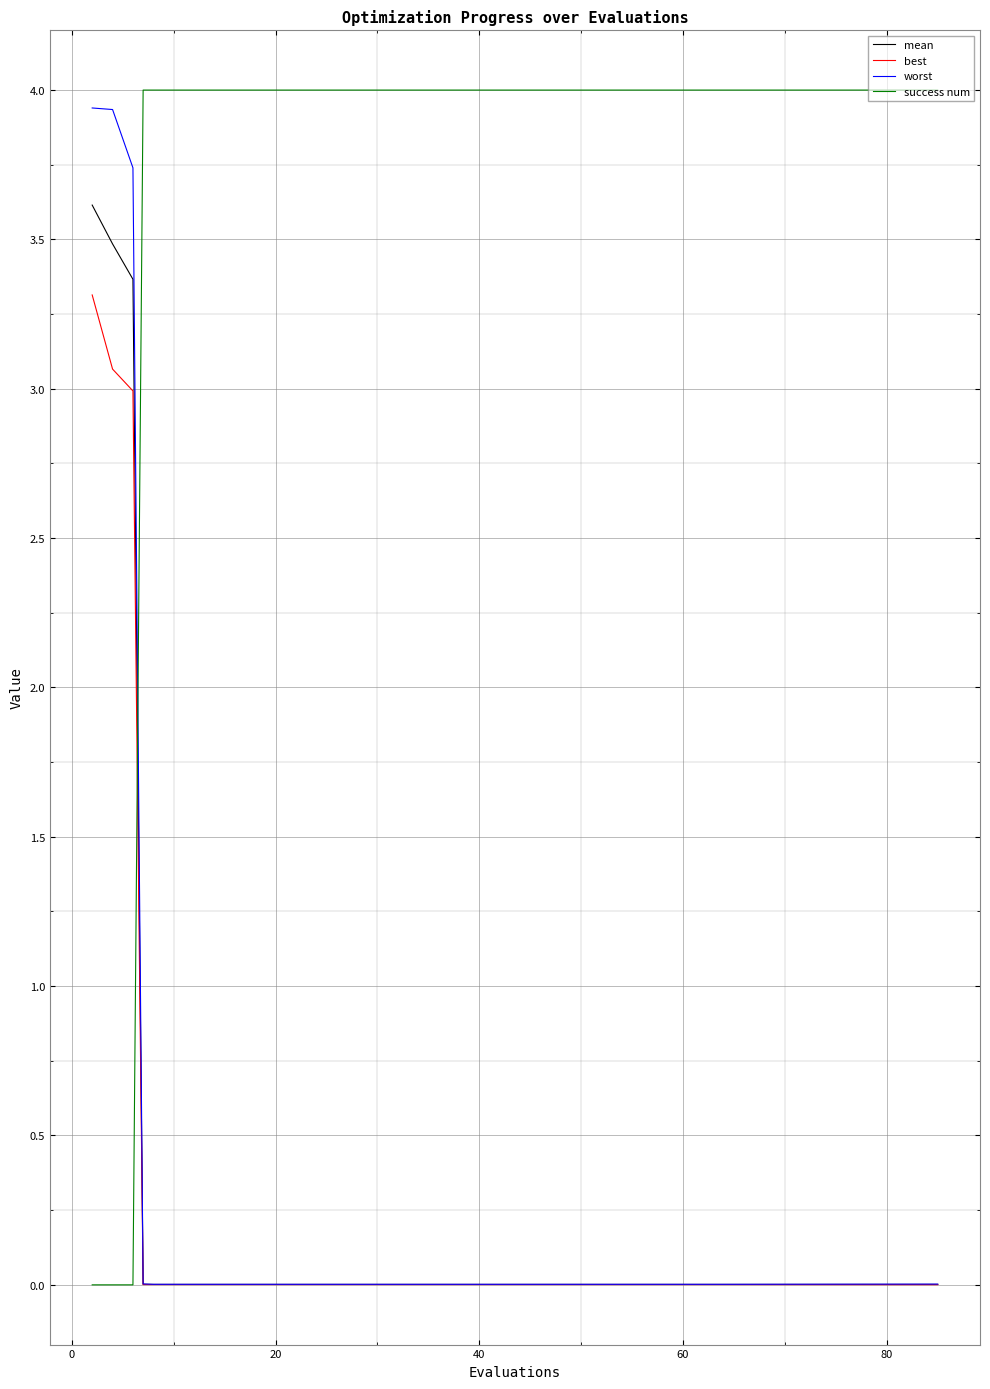

What is the highest value of the worst series?

3.9